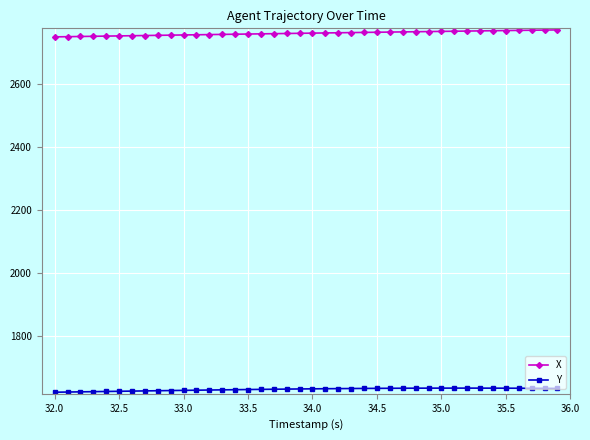

What is the smallest value displayed?

1622.2